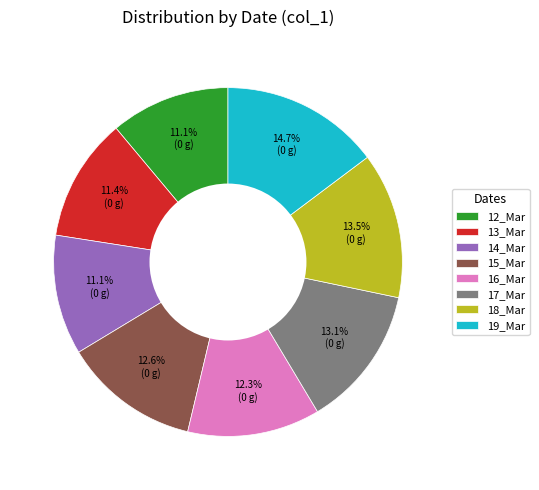

Count the number of slices in the pie.

8